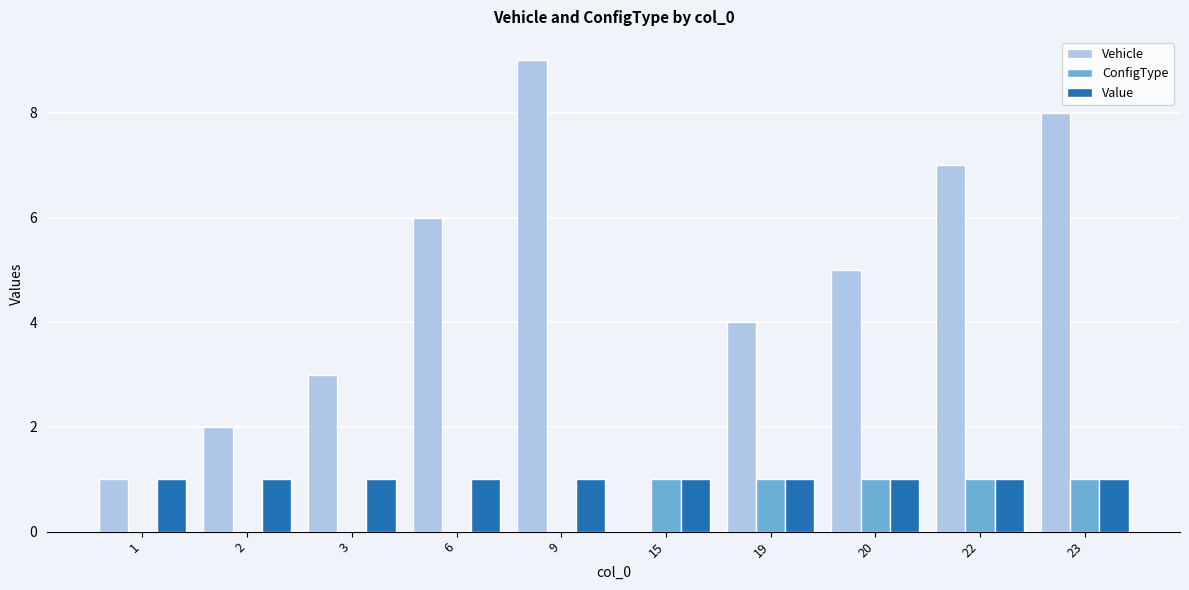

Reading right to left, list all the values displayed in this chart.

Vehicle: 23=8	22=7	20=5	19=4	15=0	9=9	6=6	3=3	2=2	1=1
ConfigType: 23=1	22=1	20=1	19=1	15=1	9=0	6=0	3=0	2=0	1=0
Value: 23=1	22=1	20=1	19=1	15=1	9=1	6=1	3=1	2=1	1=1